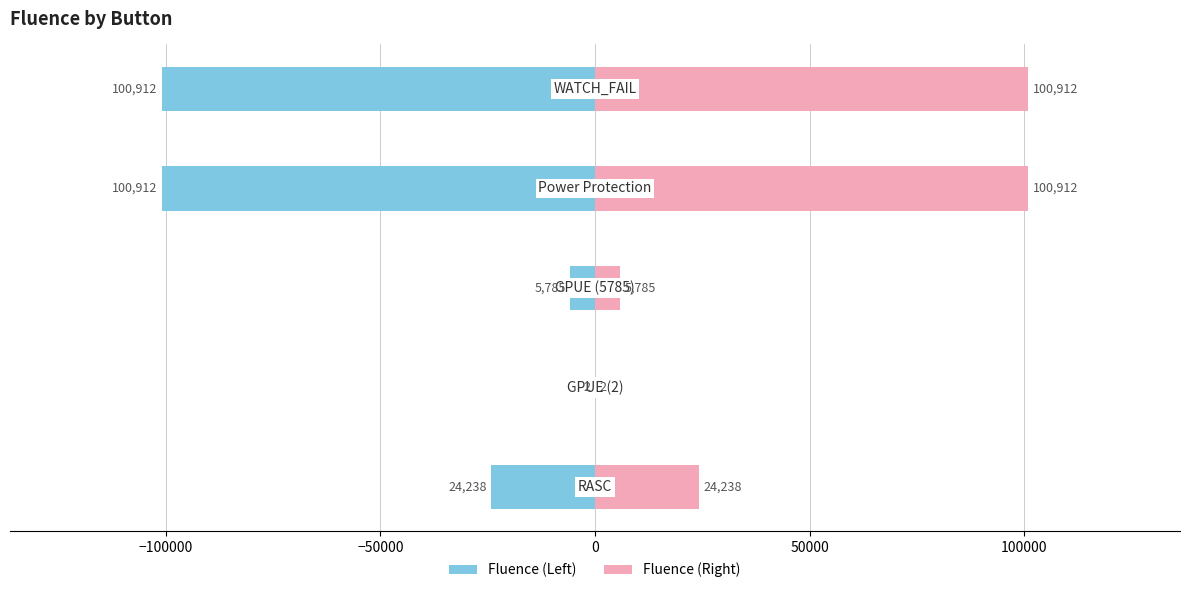

What are all the series names shown in the legend?

Fluence (Left), Fluence (Right)